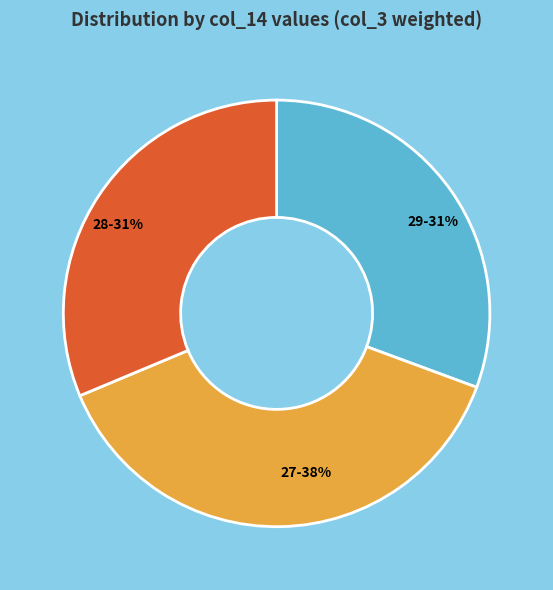

Combined, do 28-31% and 27-38% account for over 50%?

Yes